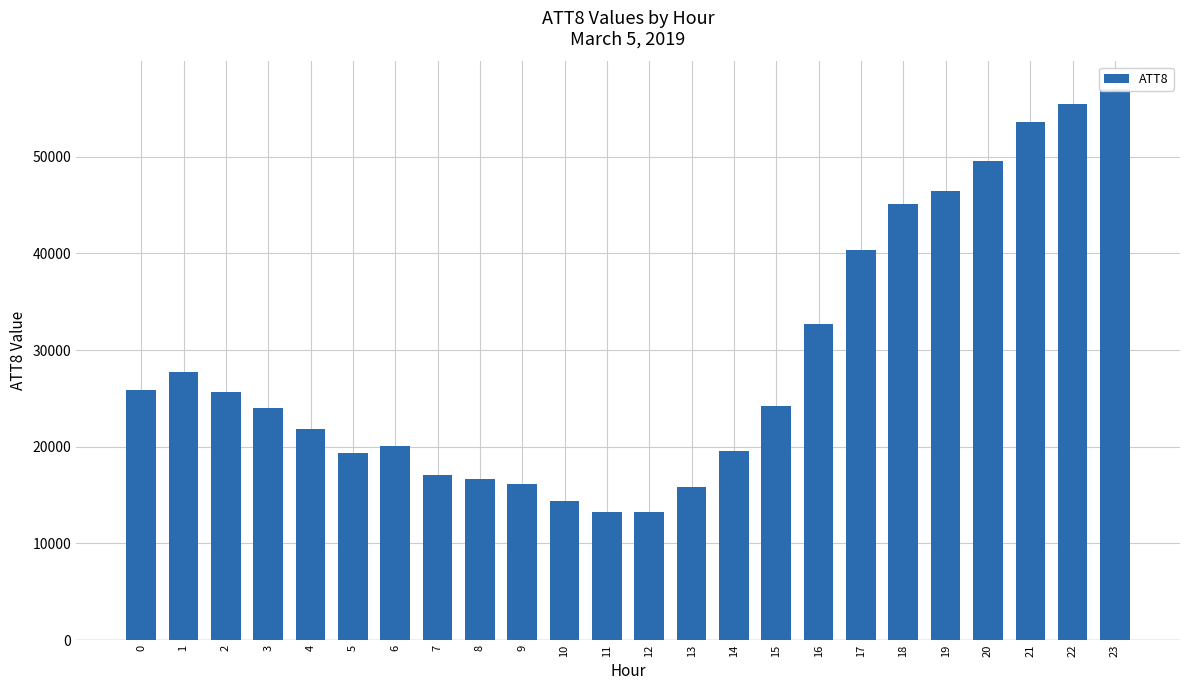

True or false: the data shows 20100 at 6.

True